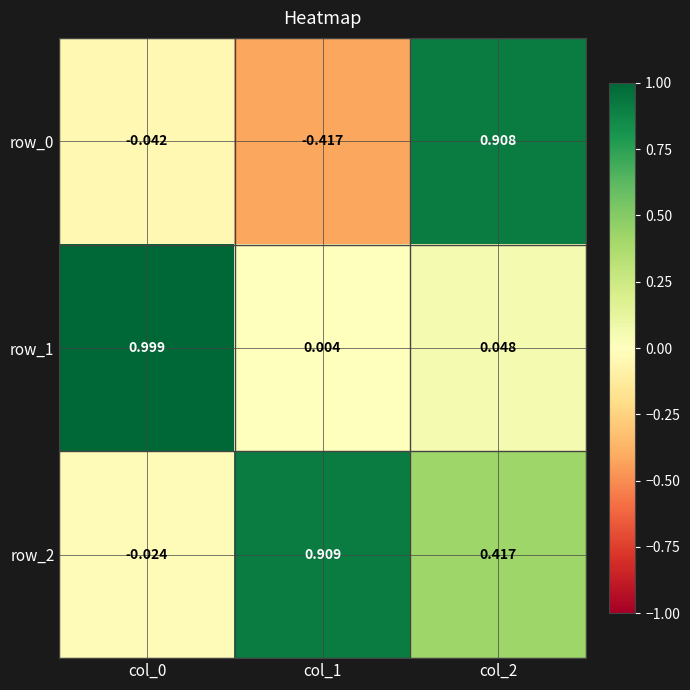

Is the value of row_2 at col_2 greater than the value of row_0 at col_2?

No